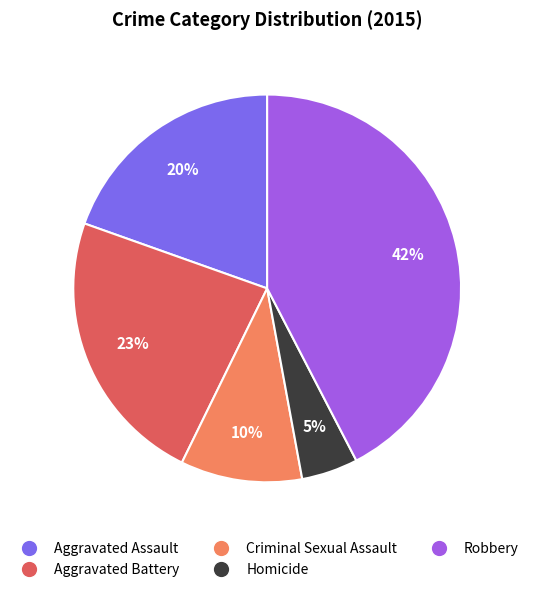

The Aggravated Assault slice represents 34% of the pie. True or false?

False